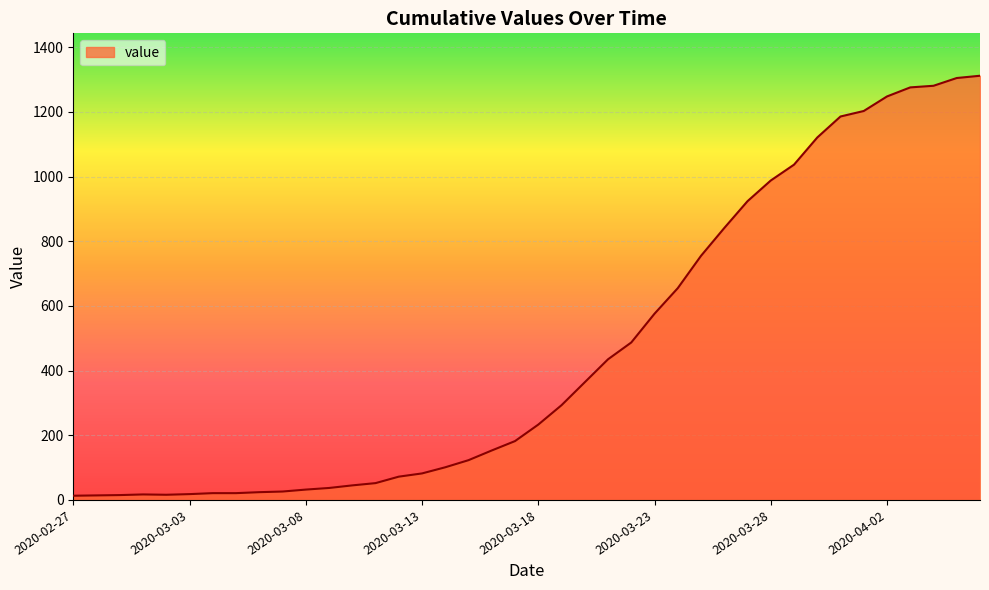

What is the maximum value shown in the chart?

1312